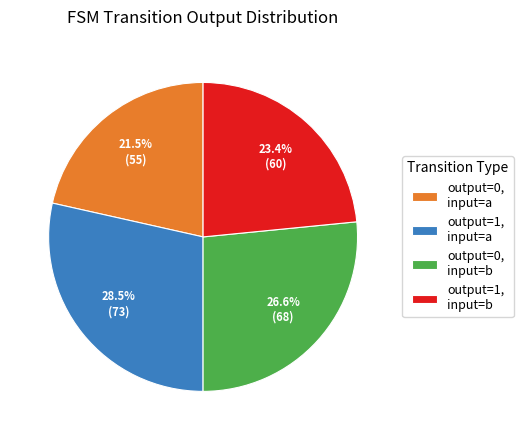

What percentage do output=0, input=a and output=1, input=b together represent?

44.9%